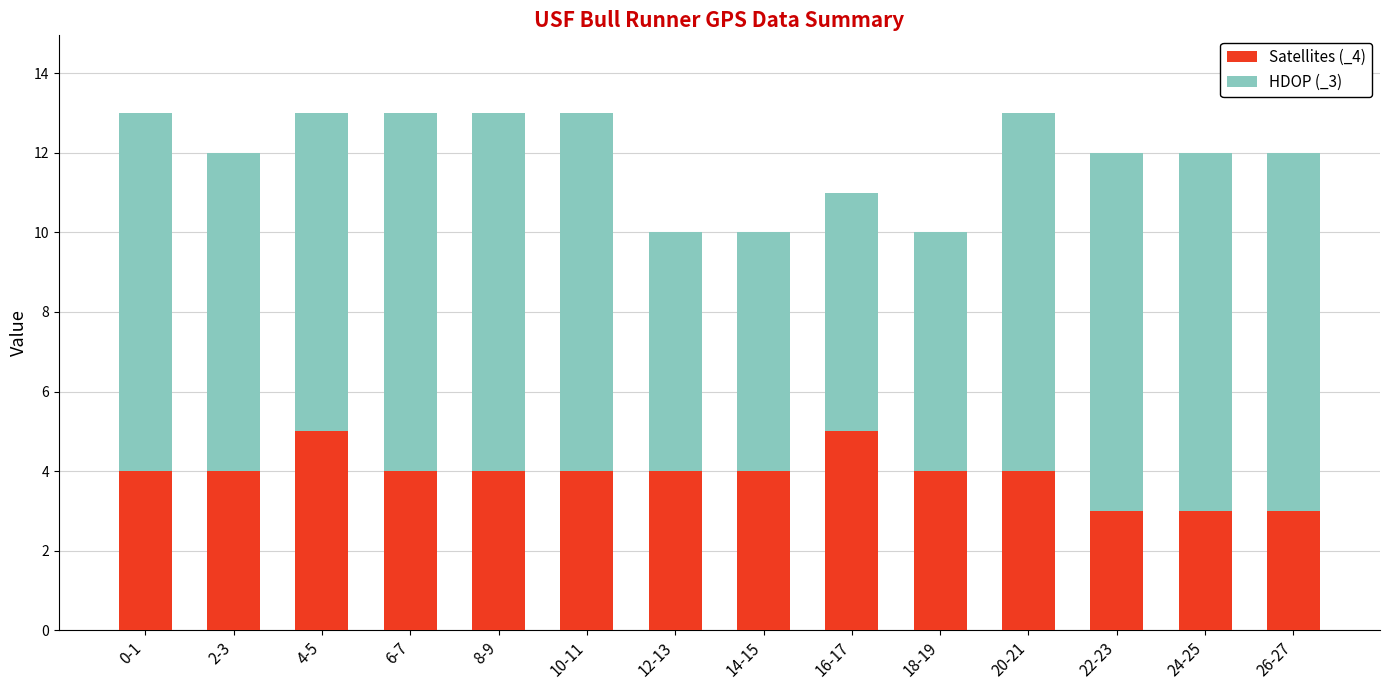

The value of Satellites (_4) at 12-13 is 4. True or false?

True